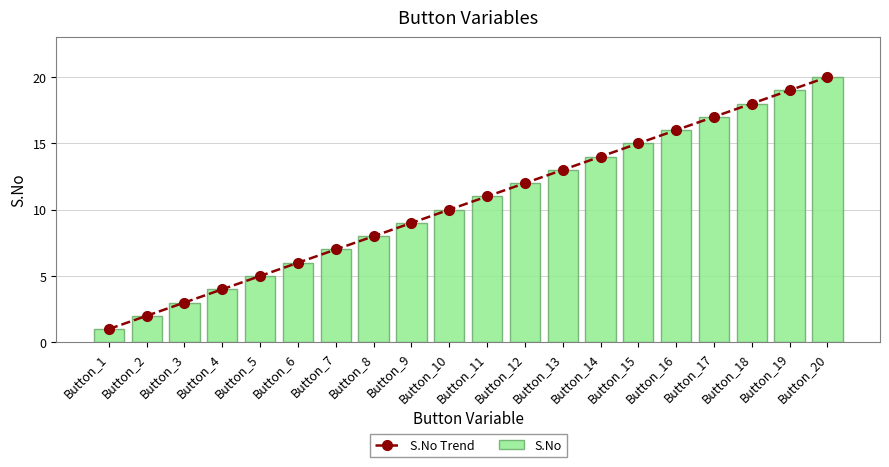

Is it true that S.No equals 17 at Button_12?

False